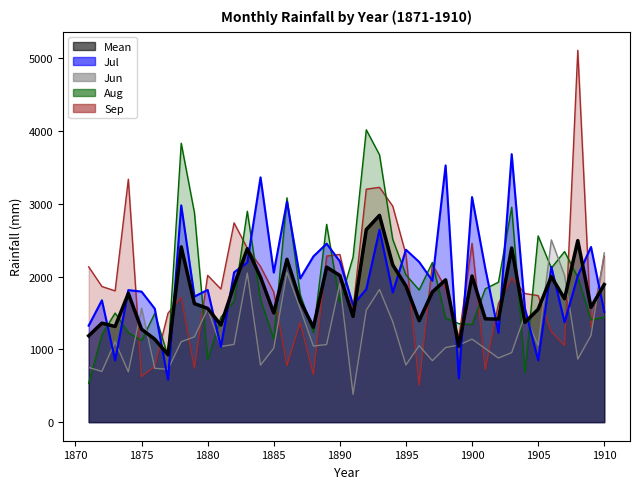

Reading left to right, extract all data points from this chart.

Mean: 1871=1186.0	1872=1359.0	1873=1313.5	1874=1767.2	1875=1276.0	1876=1138.8	1877=927.5	1878=2407.2	1879=1627.5	1880=1562.0	1881=1334.8	1882=1881.5	1883=2381.2	1884=1991.0	1885=1499.8	1886=2235.8	1887=1664.0	1888=1302.0	1889=2128.8	1890=2013.8	1891=1452.5	1892=2644.8	1893=2840.0	1894=2160.0	1895=1869.8	1896=1393.8	1897=1787.5	1898=1954.2	1899=1043.5	1900=2007.0	1901=1418.8	1902=1415.2	1903=2392.0	1904=1370.0	1905=1550.0	1906=1998.8	1907=1695.0	1908=2493.0	1909=1576.5	1910=1889.8
Jul: 1871=1325.0	1872=1673.0	1873=848.0	1874=1813.0	1875=1793.0	1876=1558.0	1877=582.0	1878=2977.0	1879=1725.0	1880=1816.0	1881=1033.0	1882=2058.0	1883=2193.0	1884=3362.0	1885=2055.0	1886=3027.0	1887=1973.0	1888=2276.0	1889=2451.0	1890=2208.0	1891=1610.0	1892=1826.0	1893=2642.0	1894=1781.0	1895=2368.0	1896=2200.0	1897=1943.0	1898=3526.0	1899=602.0	1900=3091.0	1901=2113.0	1902=1228.0	1903=3681.0	1904=1563.0	1905=850.0	1906=2133.0	1907=1371.0	1908=2010.0	1909=2406.0	1910=1515.0
Jun: 1871=751.0	1872=696.0	1873=1105.0	1874=691.0	1875=1565.0	1876=739.0	1877=726.0	1878=1105.0	1879=1170.0	1880=1556.0	1881=1038.0	1882=1068.0	1883=2048.0	1884=783.0	1885=1015.0	1886=2060.0	1887=1558.0	1888=1045.0	1889=1066.0	1890=1903.0	1891=382.0	1892=1538.0	1893=1821.0	1894=1381.0	1895=785.0	1896=1050.0	1897=844.0	1898=1024.0	1899=1059.0	1900=1140.0	1901=1010.0	1902=880.0	1903=955.0	1904=1473.0	1905=1054.0	1906=2503.0	1907=2015.0	1908=865.0	1909=1191.0	1910=2325.0
Aug: 1871=535.0	1872=1204.0	1873=1498.0	1874=1229.0	1875=1121.0	1876=1493.0	1877=906.0	1878=3831.0	1879=2877.0	1880=860.0	1881=1440.0	1882=1663.0	1883=2896.0	1884=1683.0	1885=1143.0	1886=3081.0	1887=1755.0	1888=1233.0	1889=2717.0	1890=1641.0	1891=2268.0	1892=4015.0	1893=3672.0	1894=2511.0	1895=2023.0	1896=1815.0	1897=2193.0	1898=1431.0	1899=1353.0	1900=1341.0	1901=1831.0	1902=1923.0	1903=2952.0	1904=678.0	1905=2558.0	1906=2116.0	1907=2343.0	1908=1990.0	1909=1403.0	1910=1441.0
Sep: 1871=2133.0	1872=1863.0	1873=1803.0	1874=3336.0	1875=625.0	1876=765.0	1877=1496.0	1878=1716.0	1879=738.0	1880=2016.0	1881=1828.0	1882=2737.0	1883=2388.0	1884=2136.0	1885=1786.0	1886=775.0	1887=1370.0	1888=654.0	1889=2281.0	1890=2303.0	1891=1550.0	1892=3200.0	1893=3225.0	1894=2967.0	1895=2303.0	1896=510.0	1897=2170.0	1898=1836.0	1899=1160.0	1900=2456.0	1901=721.0	1902=1630.0	1903=1980.0	1904=1766.0	1905=1738.0	1906=1243.0	1907=1051.0	1908=5107.0	1909=1306.0	1910=2278.0